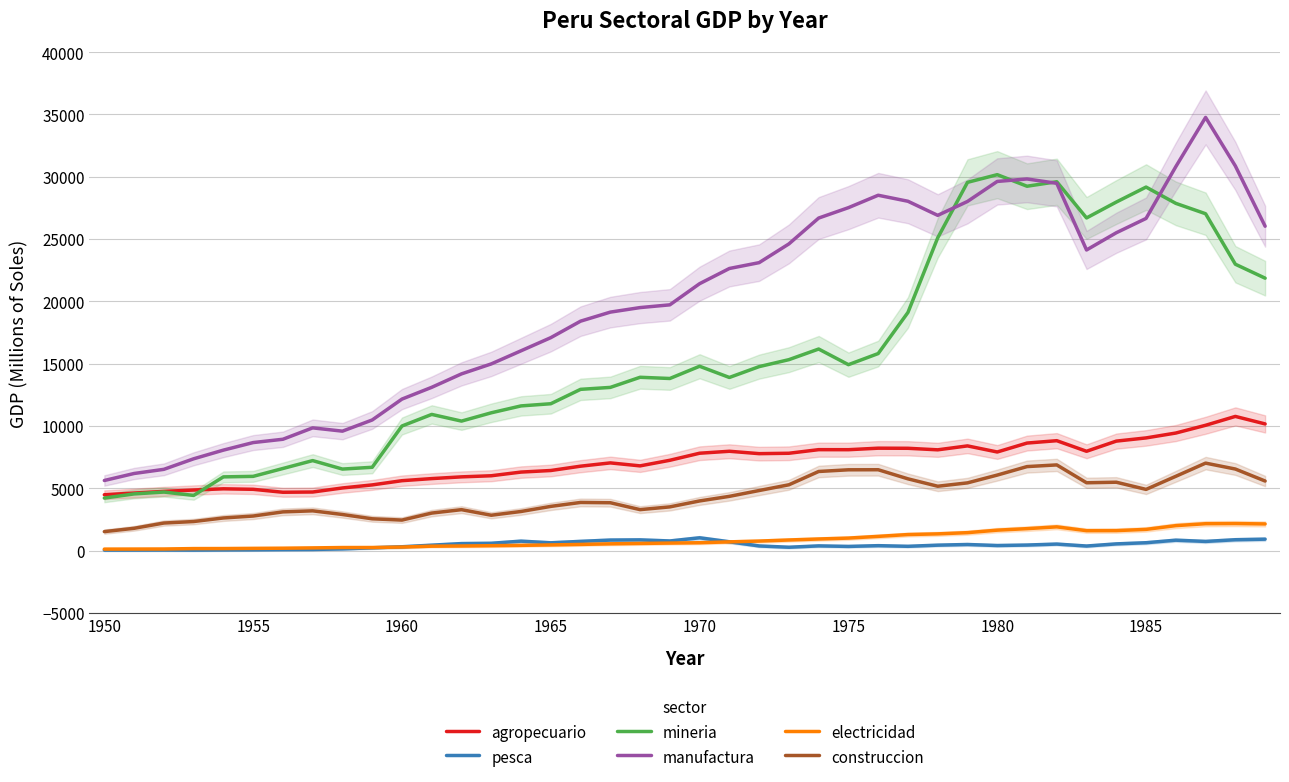

How many categories are shown in the chart?

40